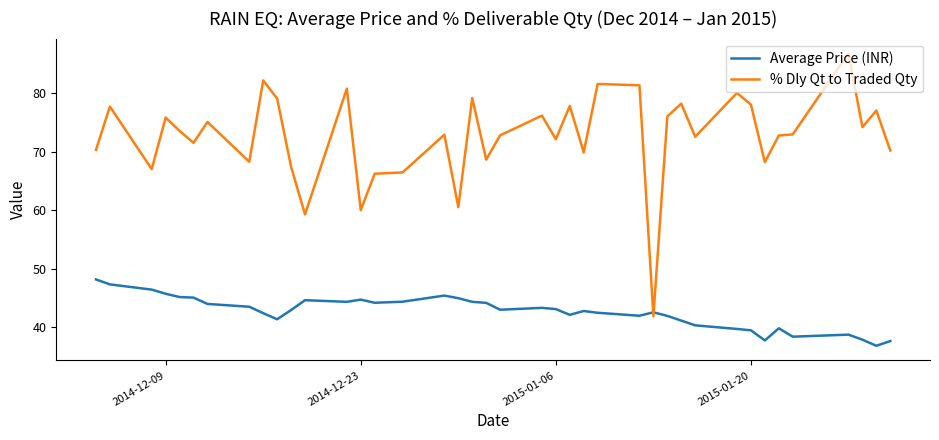

What is the sum of all % Dly Qt to Traded Qty values?

2903.0